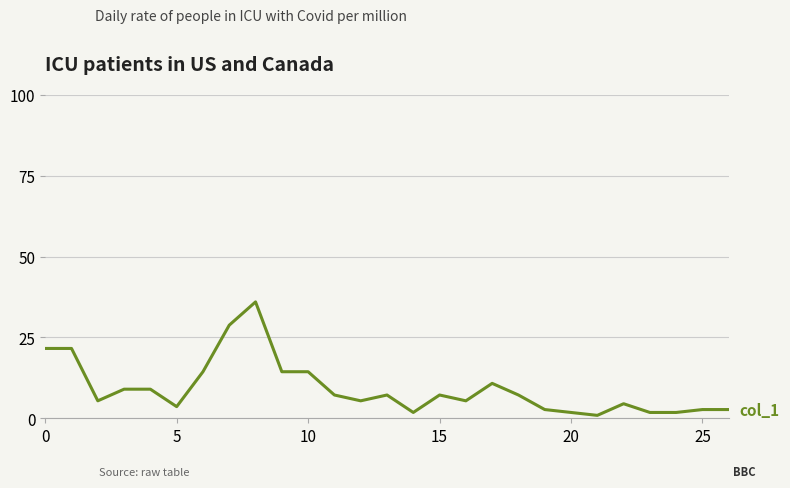

What is the greatest value displayed?

36.0